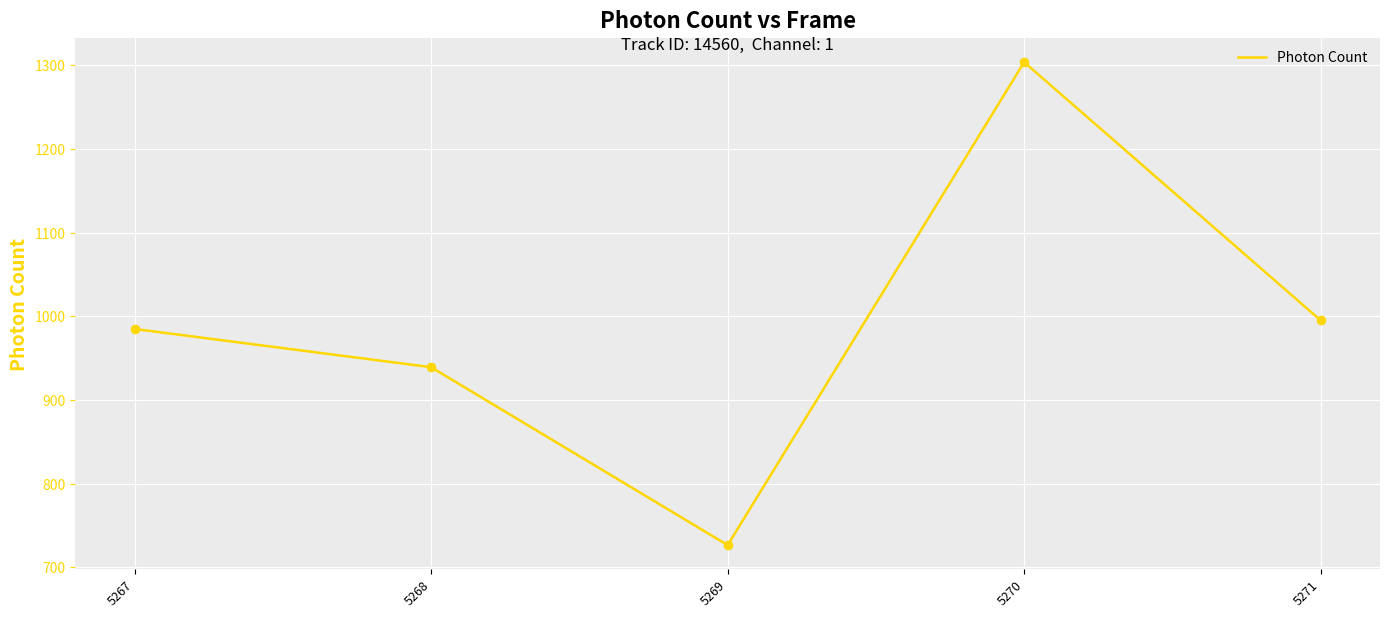

Which has a higher value, 5271 or 5270?

5270